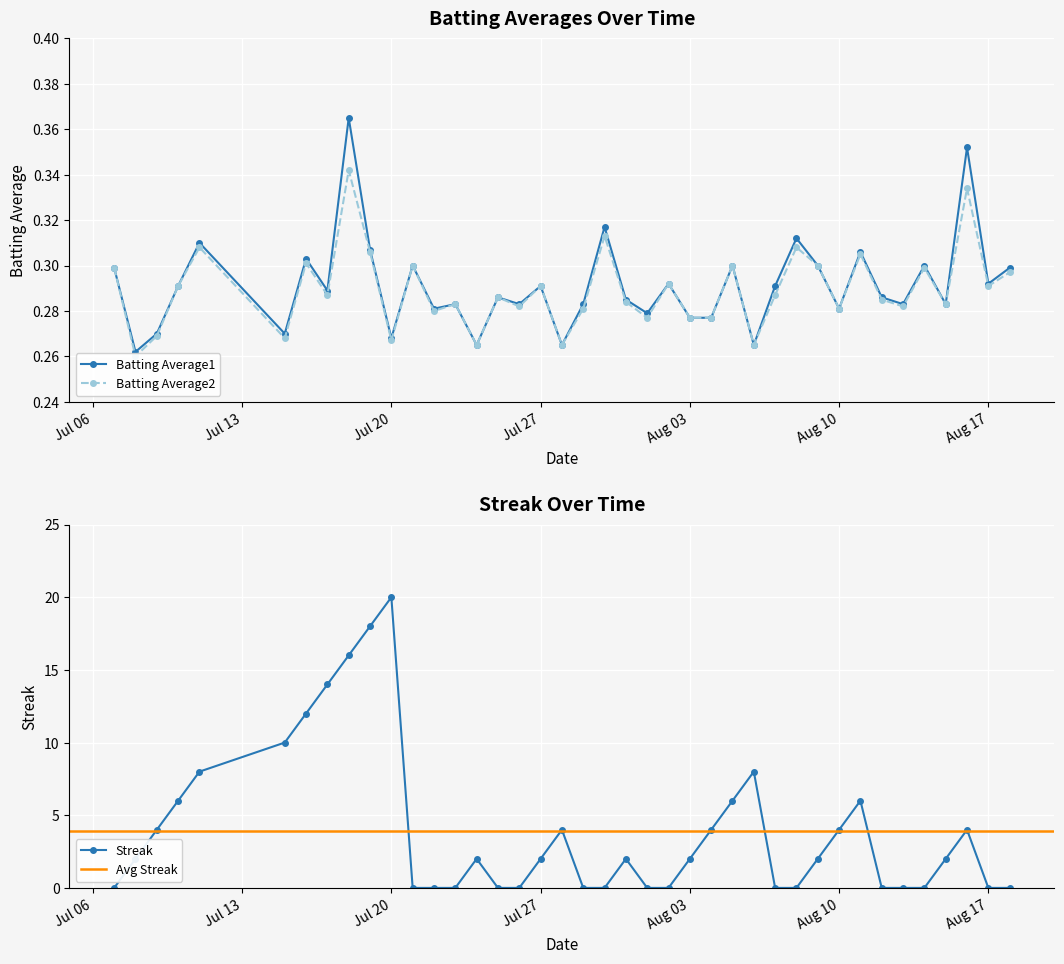

Which series changed the most between 2010-07-16 and 2010-08-16?

Streak